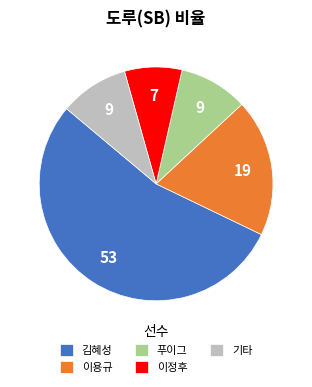

The 이정후 slice represents 16% of the pie. True or false?

False